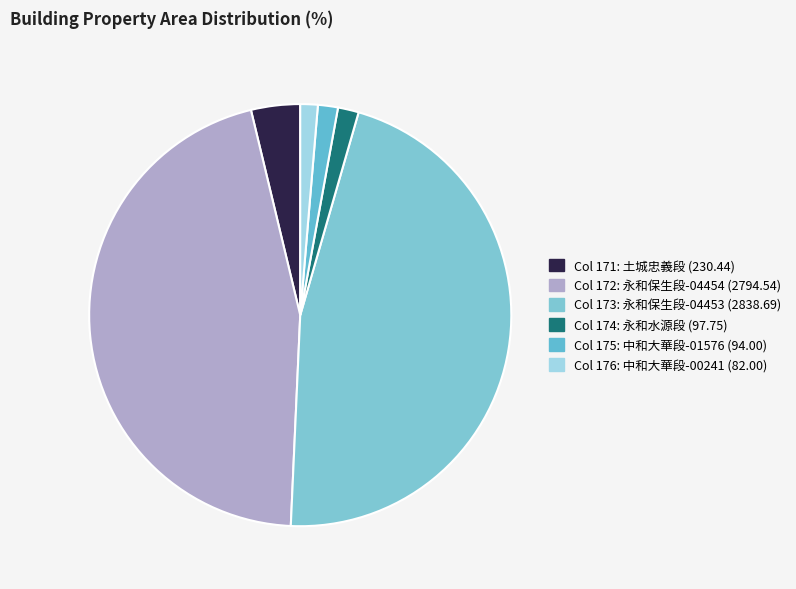

How many segments does this pie chart have?

6